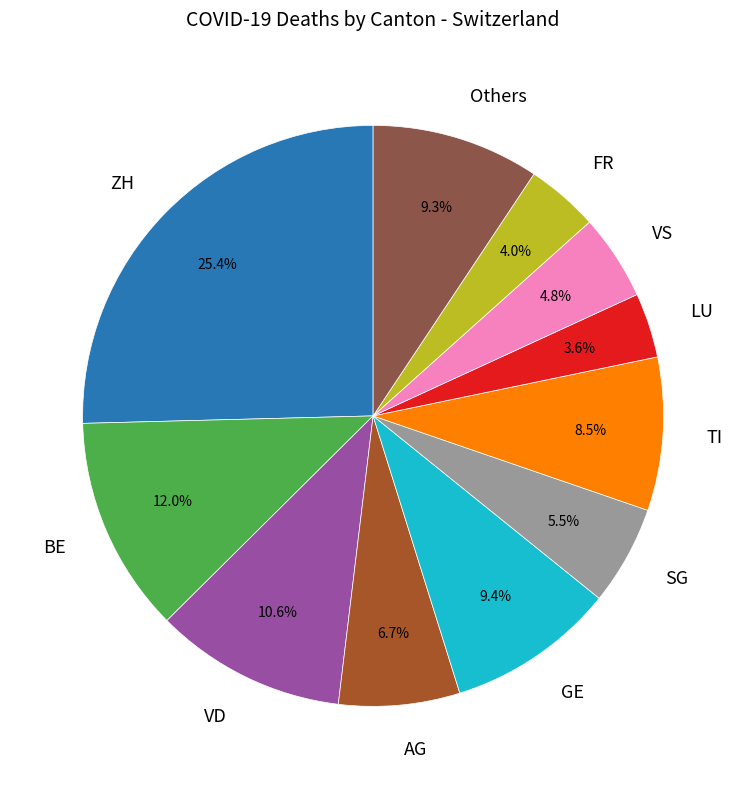

How many slices are in this pie chart?

11